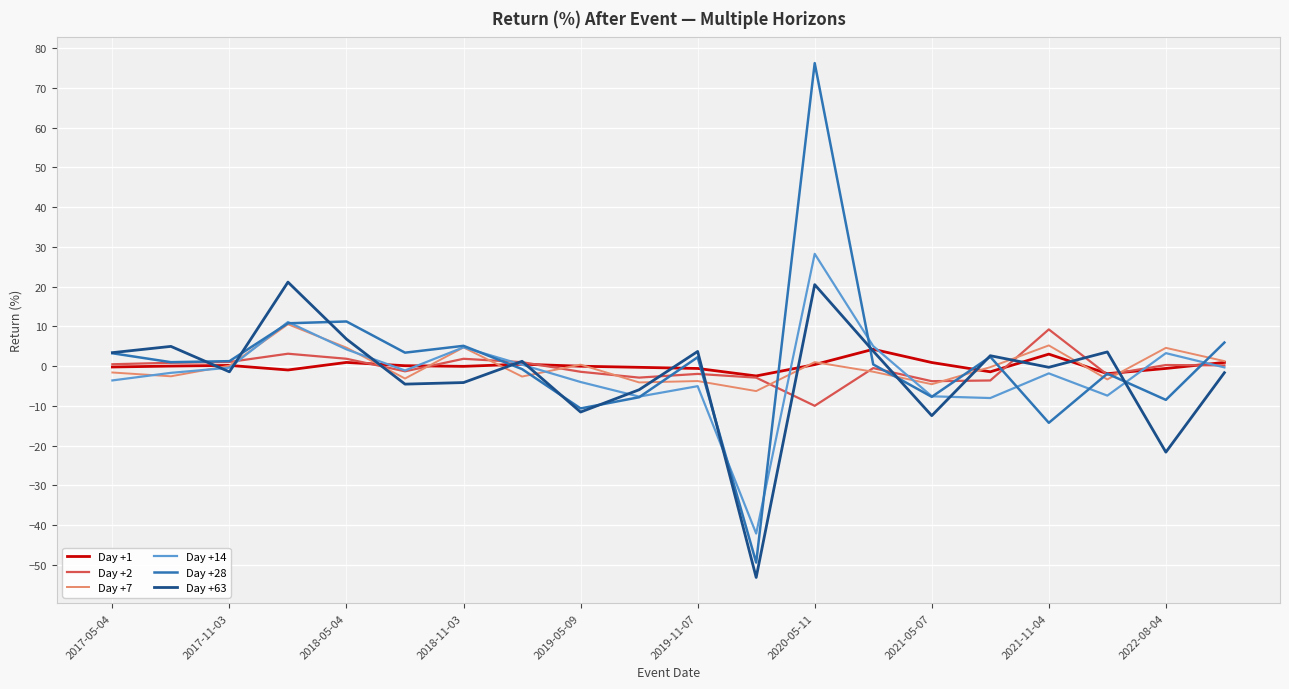

Which series has the largest range (max minus min)?

Day +28